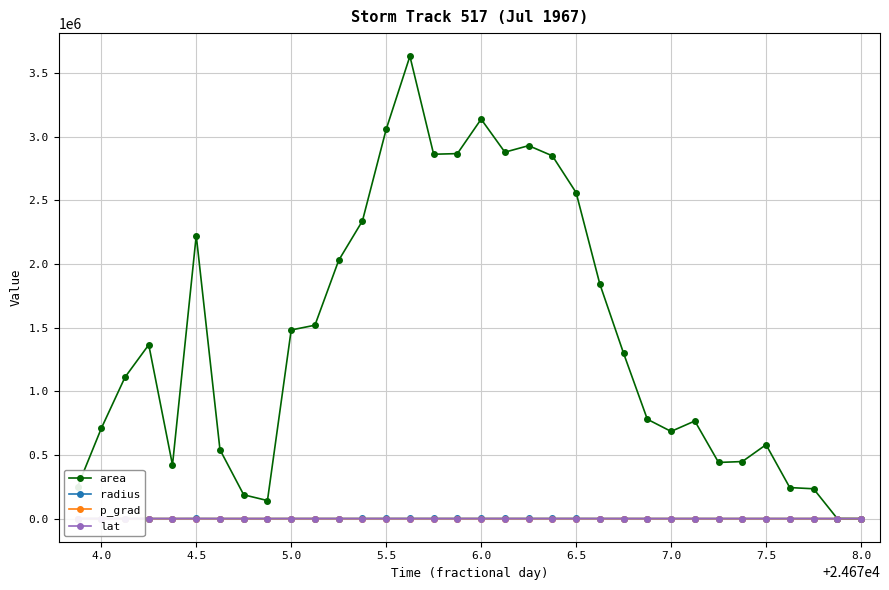

How many times do radius and p_grad cross each other?

1